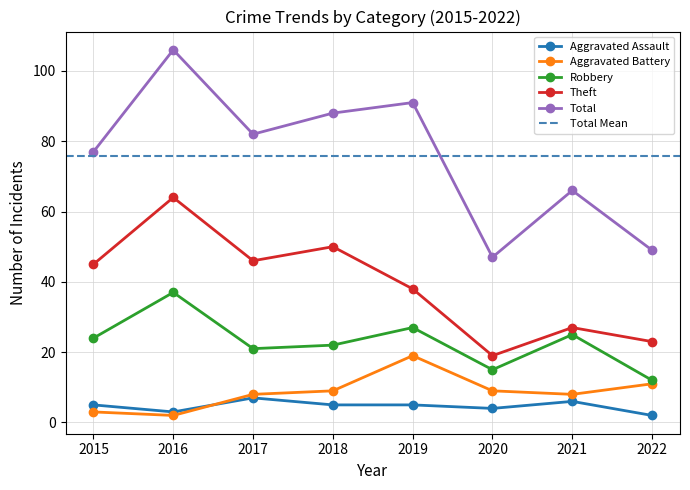

True or false: Aggravated Assault has a value of 12 at 2017.

False